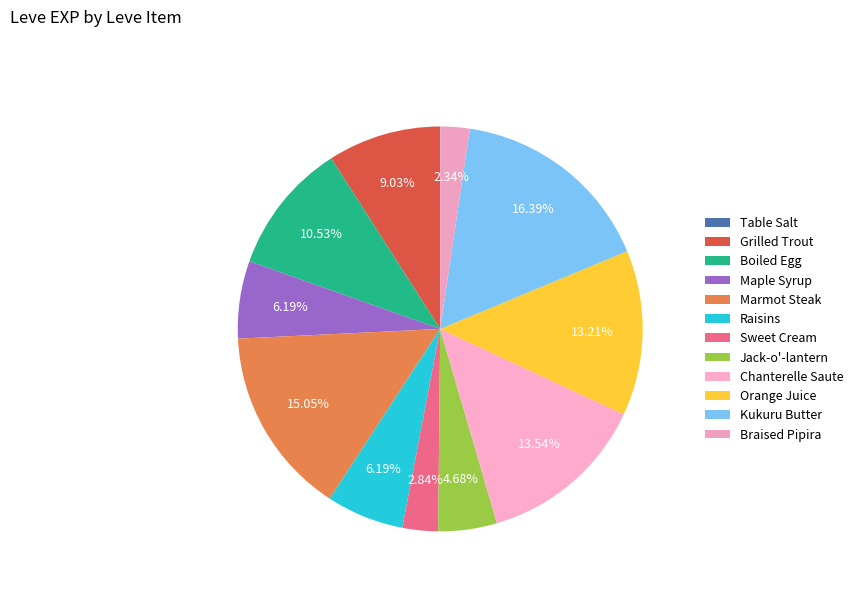

True or false: Boiled Egg accounts for 4% of the total.

False